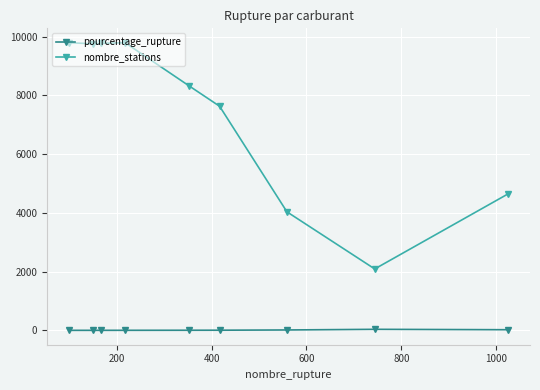

True or false: pourcentage_rupture and nombre_stations intersect in this chart.

False